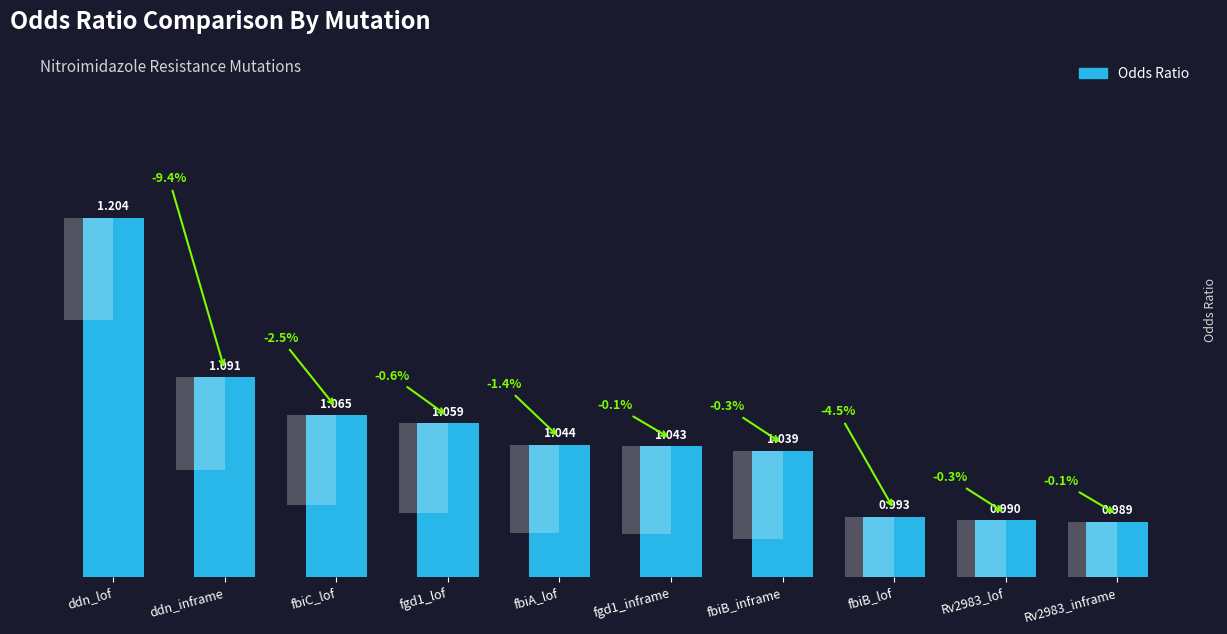

The value at fgd1_lof is 1.4. True or false?

False